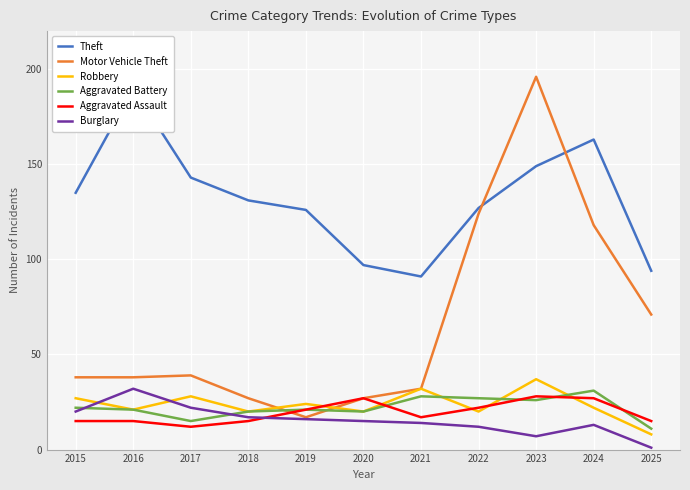

What are all the series names shown in the legend?

Theft, Motor Vehicle Theft, Robbery, Aggravated Battery, Aggravated Assault, Burglary